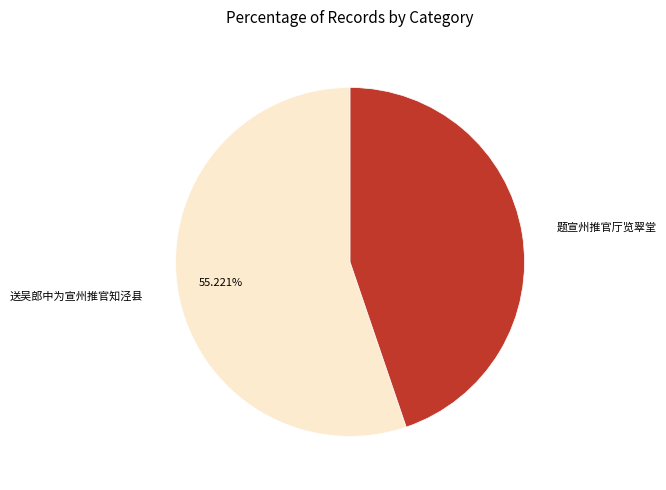

Rank the categories by value from lowest to highest.

题宣州推官厅览翠堂, 送吴郎中为宣州推官知泾县